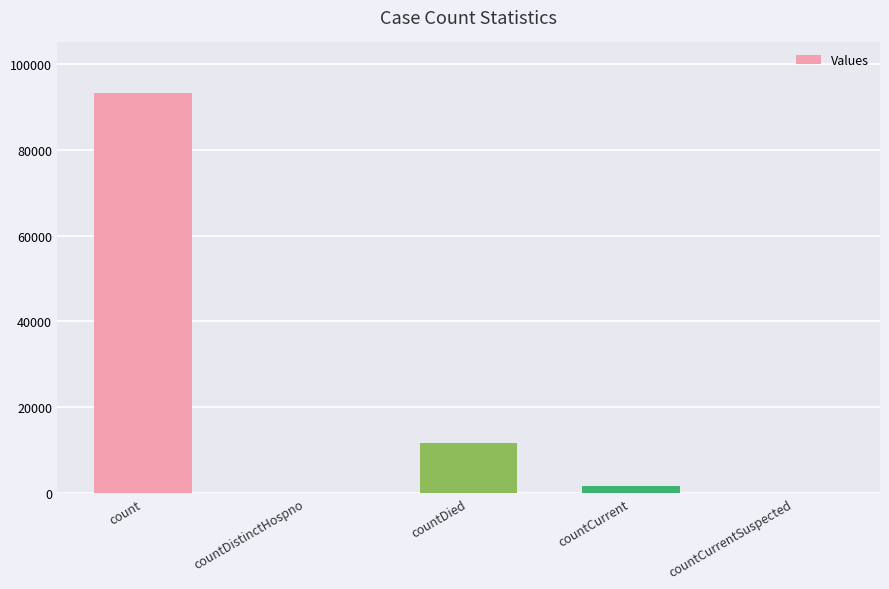

Which label corresponds to the largest value in the chart?

count